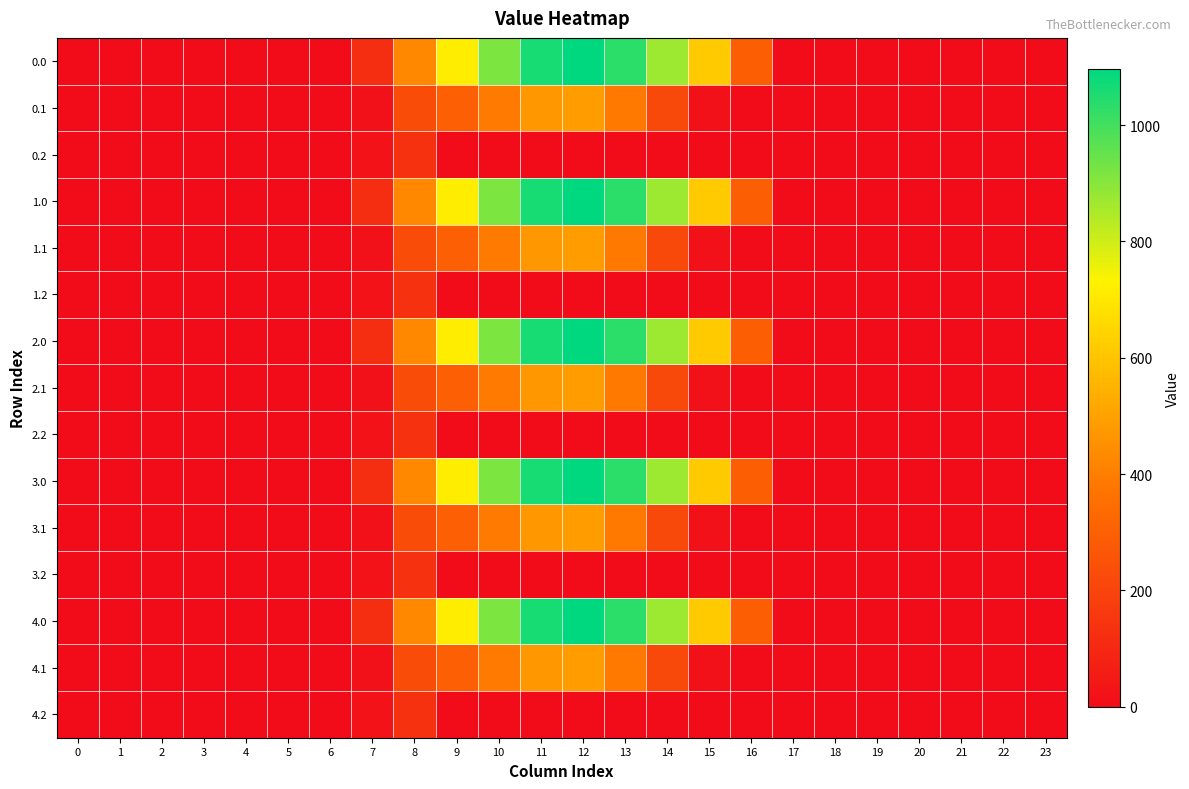

Which has a higher value, 22 or 13?

13